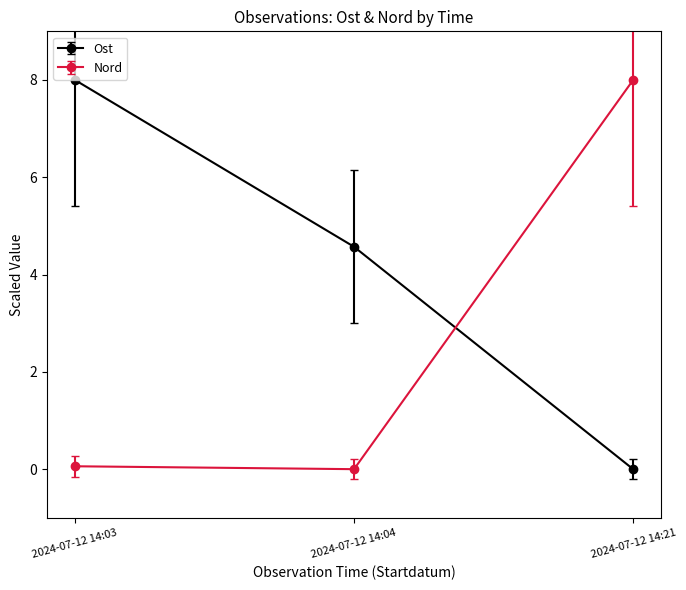

List the labels in order of Ost value, largest first.

2024-07-12 14:03, 2024-07-12 14:04, 2024-07-12 14:21